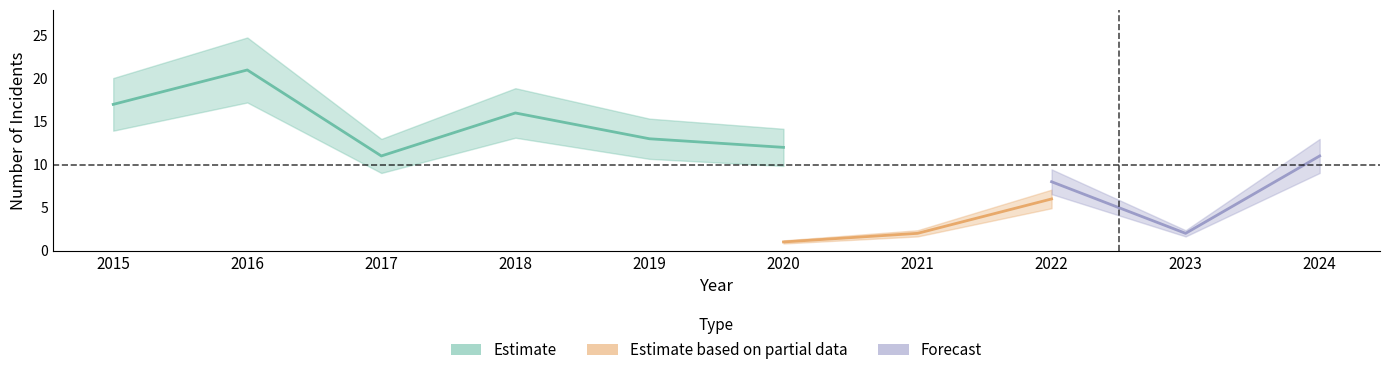

The Robbery series shows 7 at 2018. True or false?

False